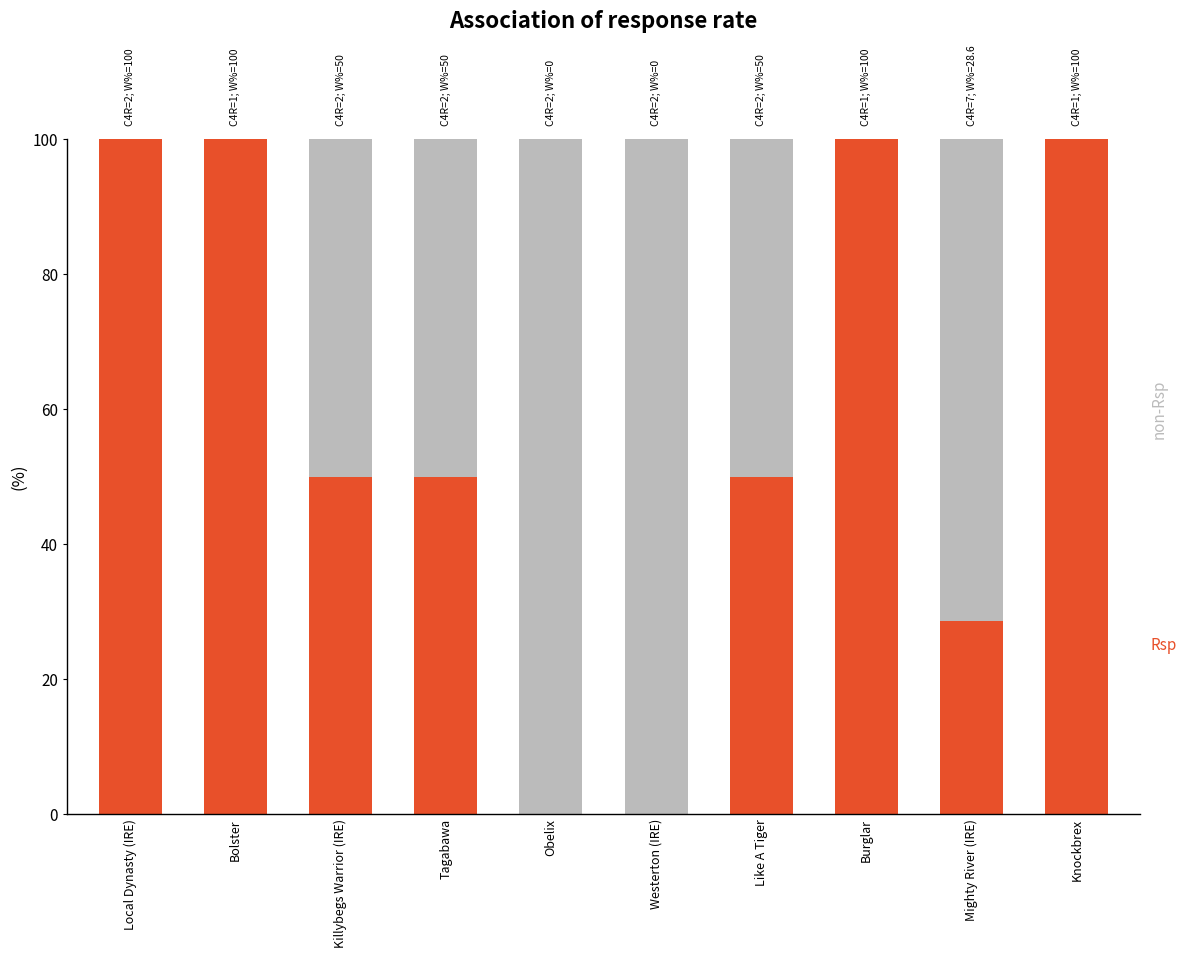

What is the total value across all series at Knockbrex?

100.0